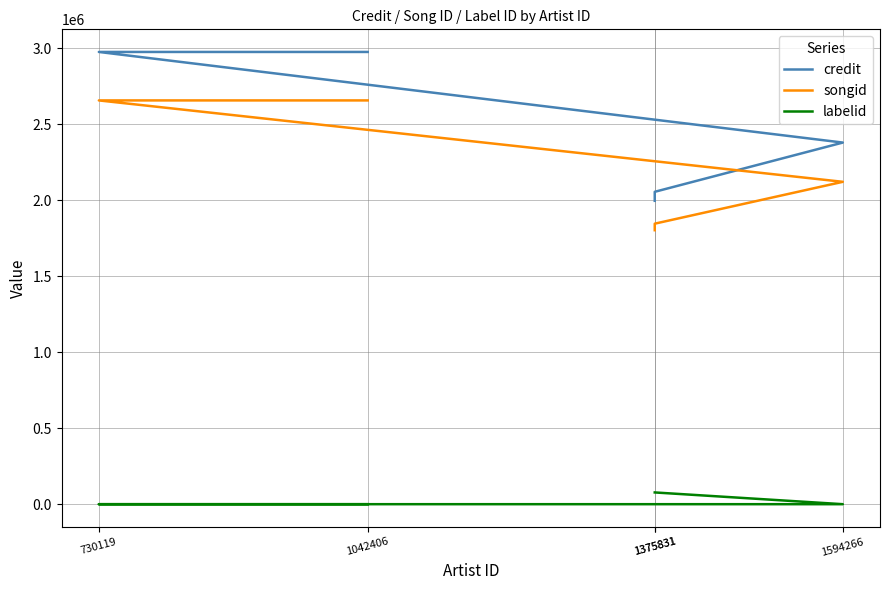

True or false: songid and labelid intersect in this chart.

False